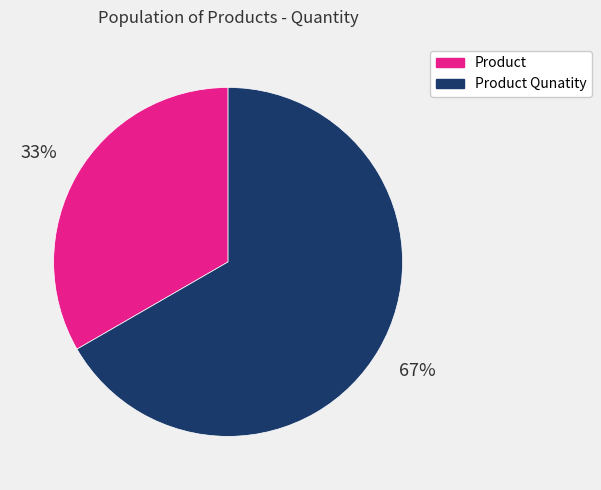

How many slices are in this pie chart?

2